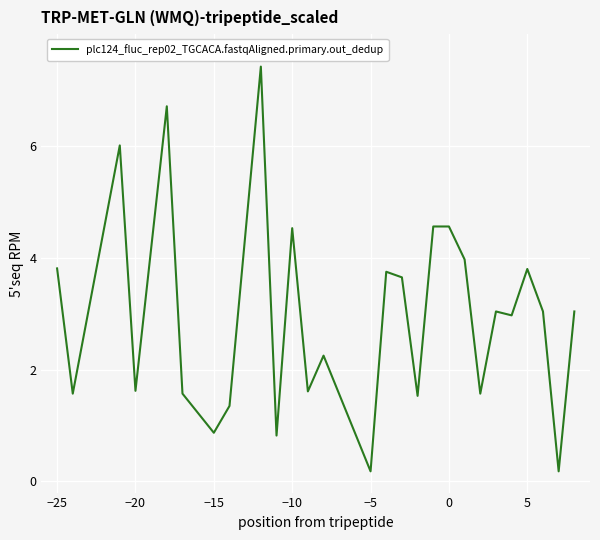

What is the maximum value shown in the chart?

7.4